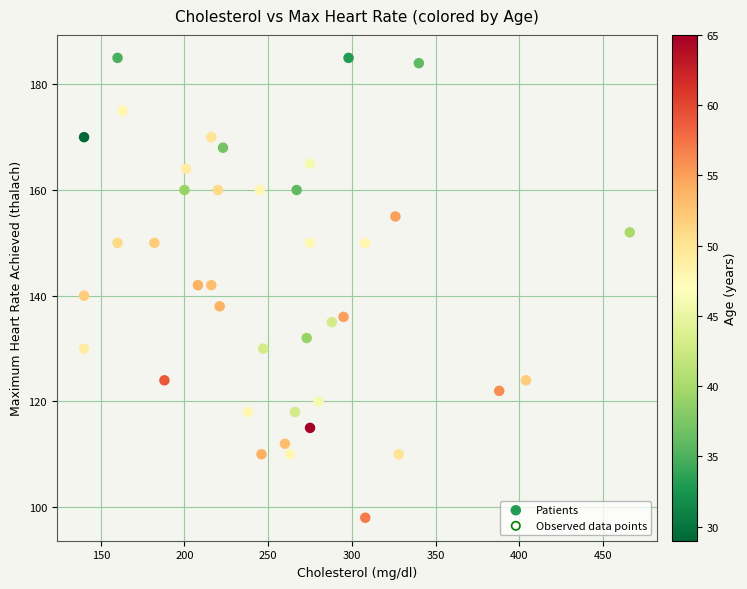

What is the range of X values (max minus min)?

326